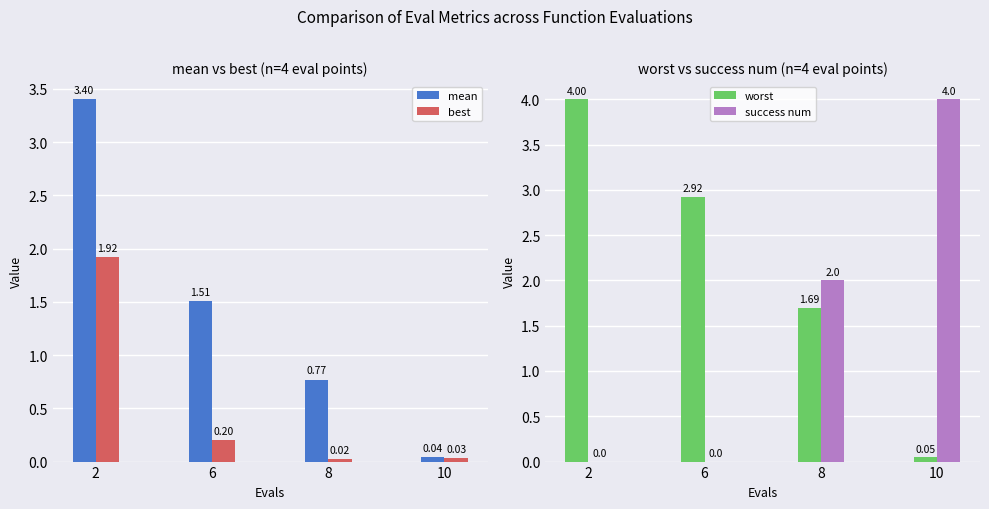

What are all the series names shown in the legend?

mean, best, worst, success num